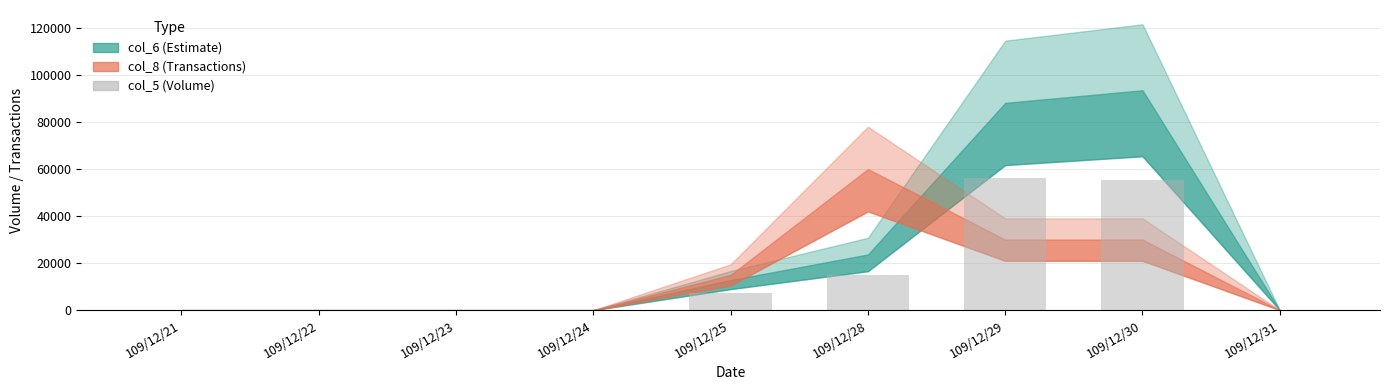

What is the change in value from 109/12/21 to 109/12/28?

+14763.2